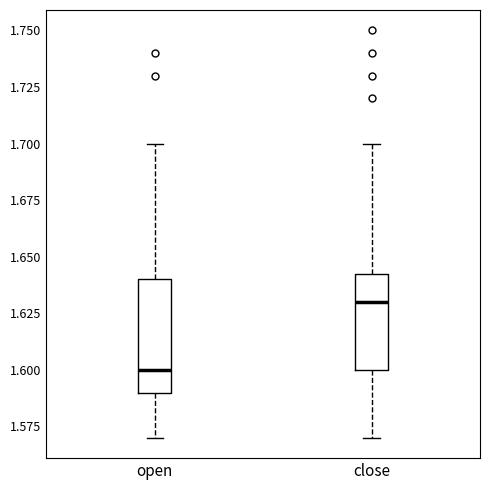

Which box has the lowest median line?

open